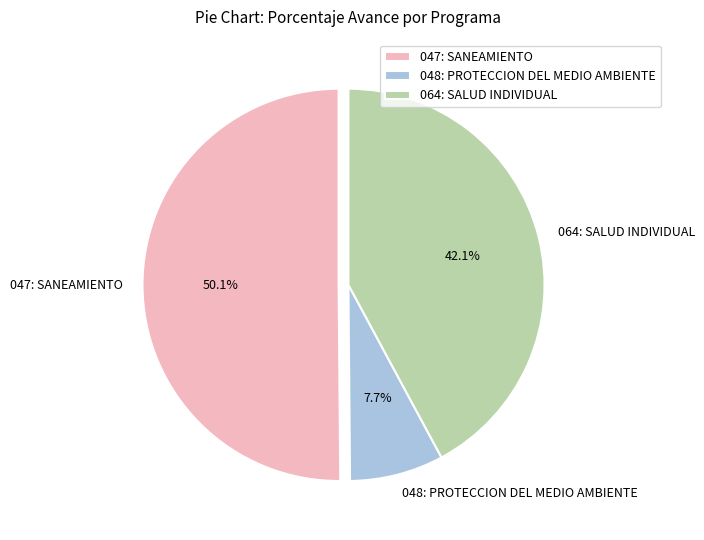

What percentage do 047: SANEAMIENTO and 064: SALUD INDIVIDUAL together represent?

92.3%